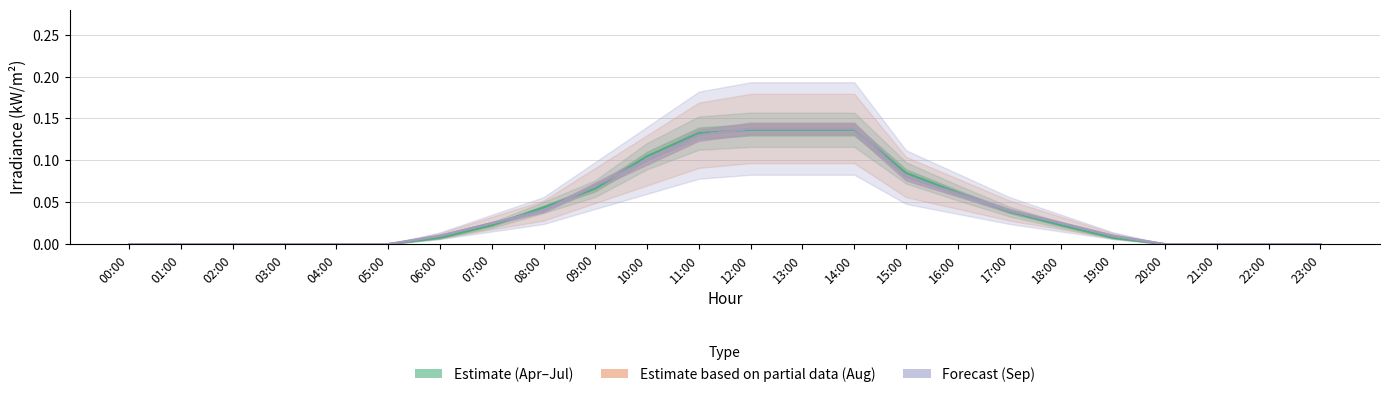

After their last crossing, which series has the higher values: Forecast (Sep) or Estimate (Apr–Jul)?

Forecast (Sep)